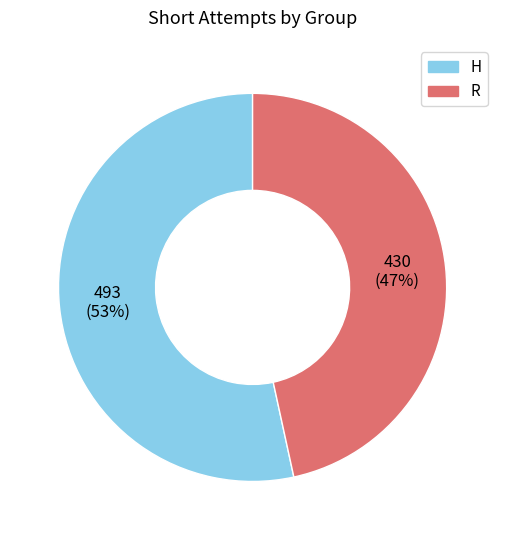

How many slices are in this pie chart?

2